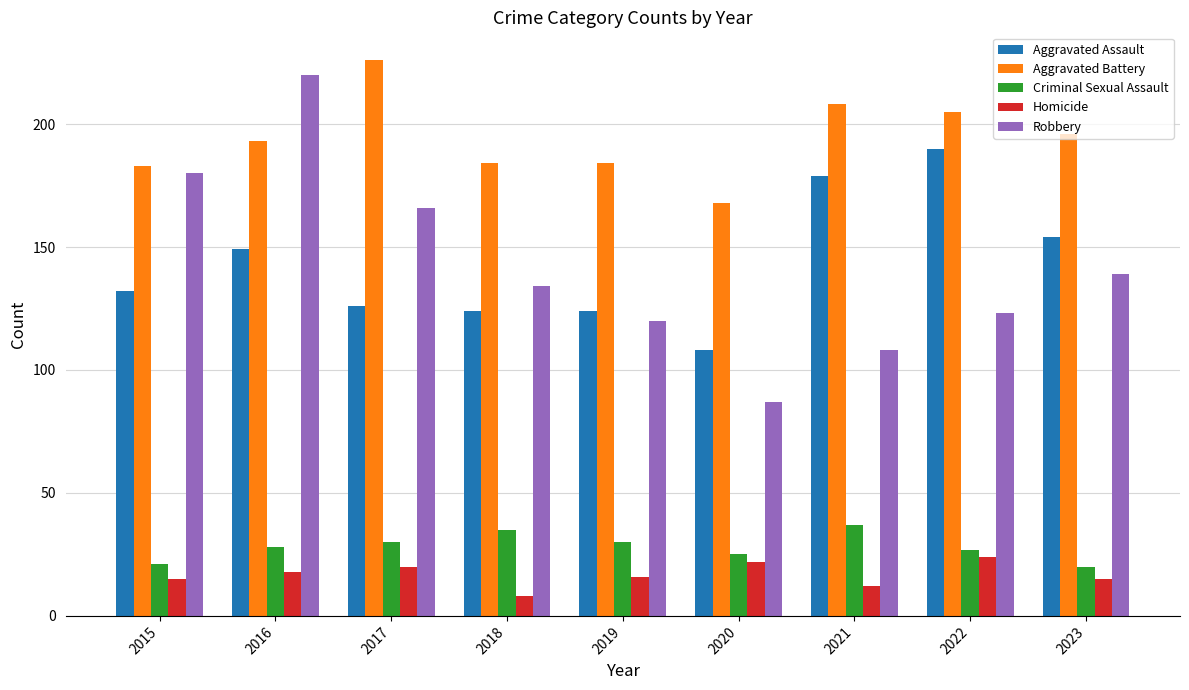

What is the spread (max minus min) of values at 2021?

196